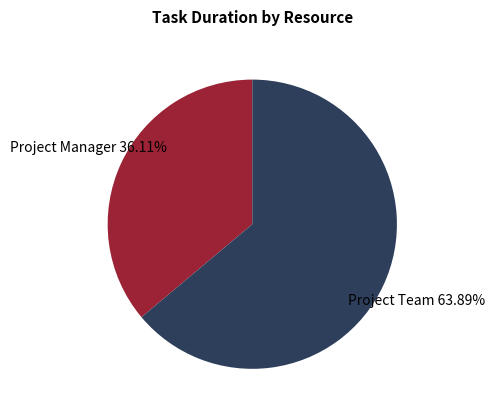

What is the smallest slice in the pie chart?

Project Manager